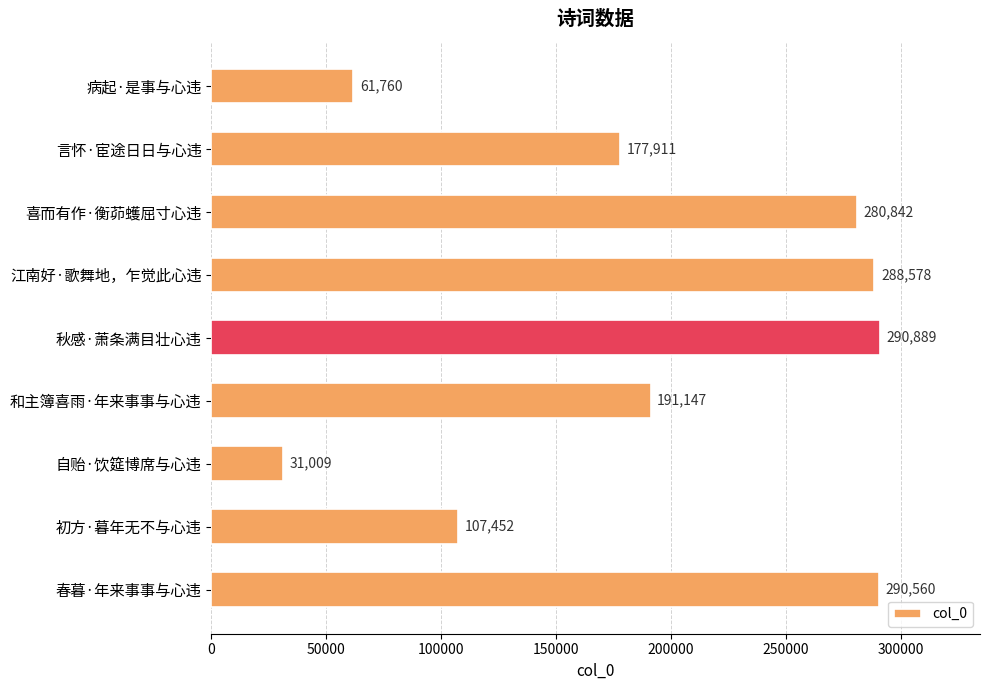

Is it true that the value at 病起·是事与心违 is 61760?

True